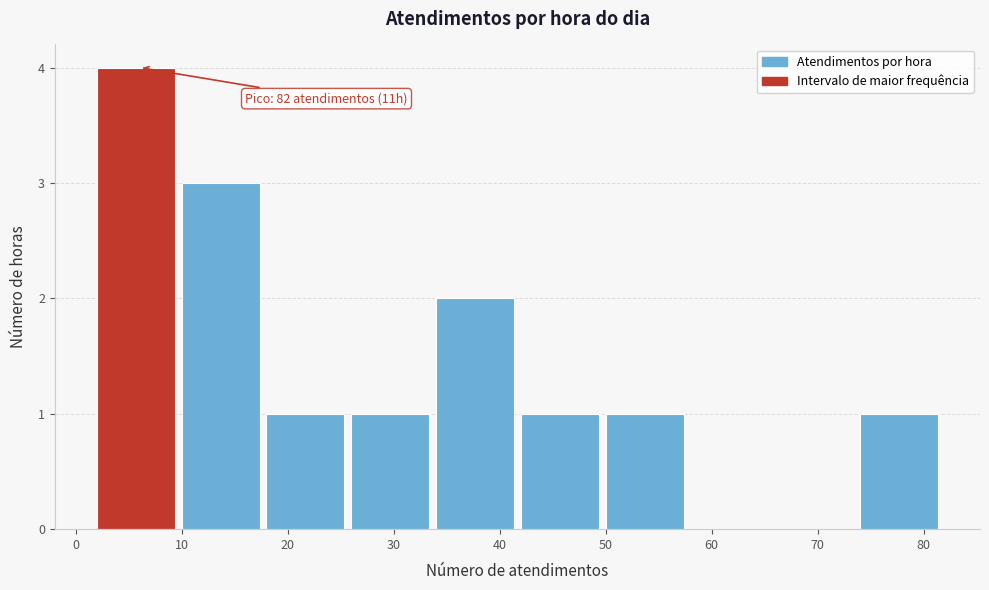

Over which range of the x-axis is the bar tallest?

2 to 10